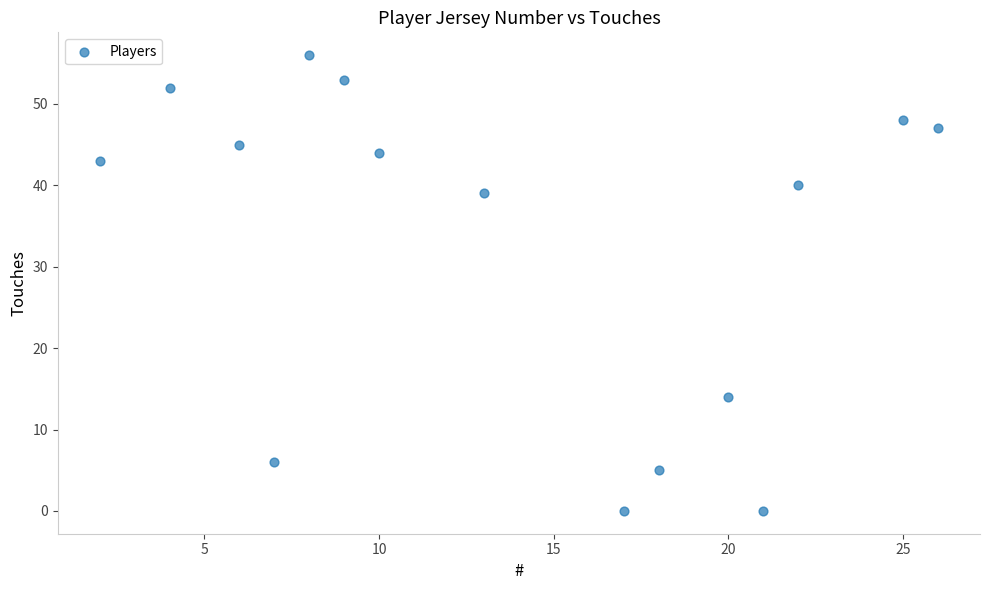

What Y value in the scatter plot is closest to 28?

39